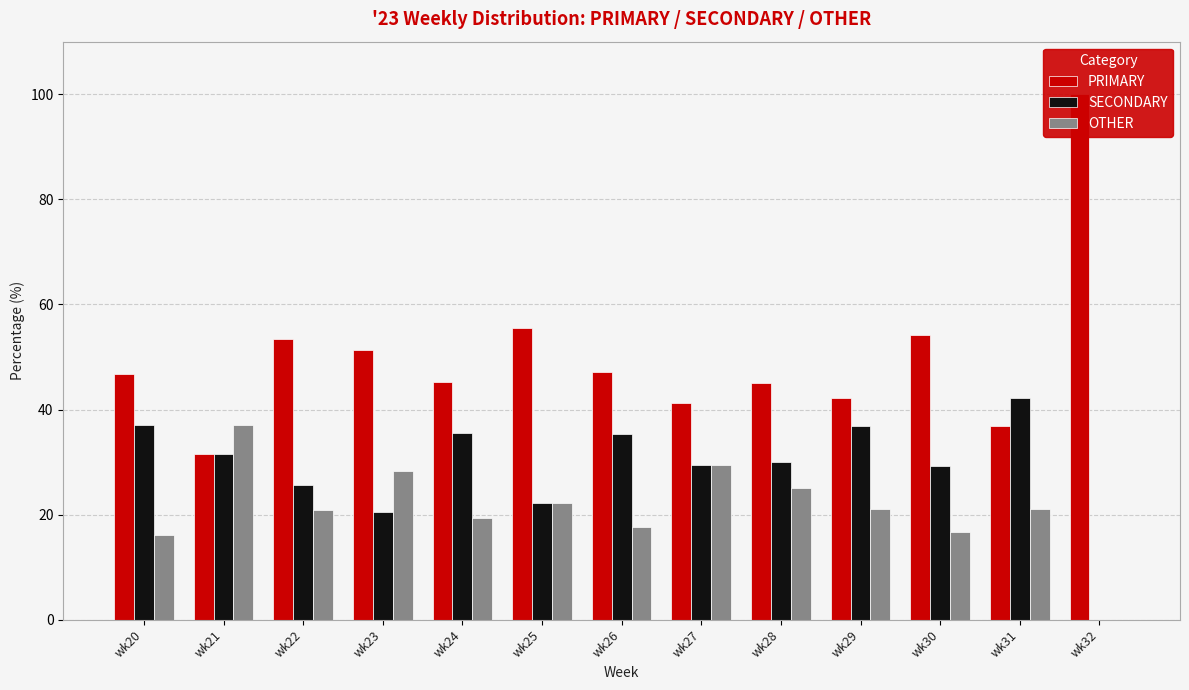

At wk30, list the series in order from smallest to largest.

OTHER, SECONDARY, PRIMARY